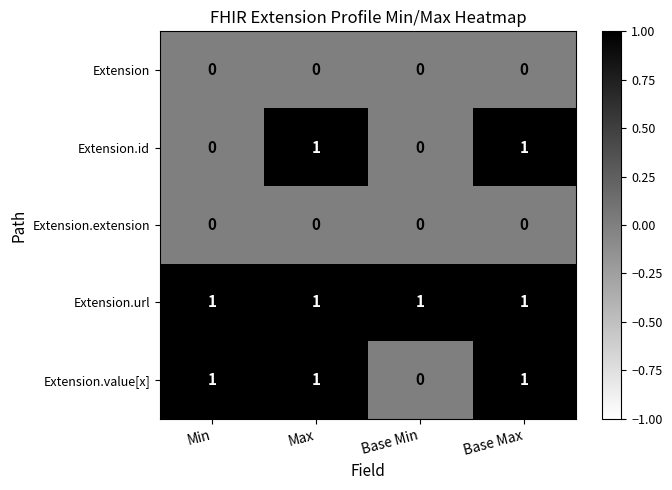

How many data points does each series have?

4